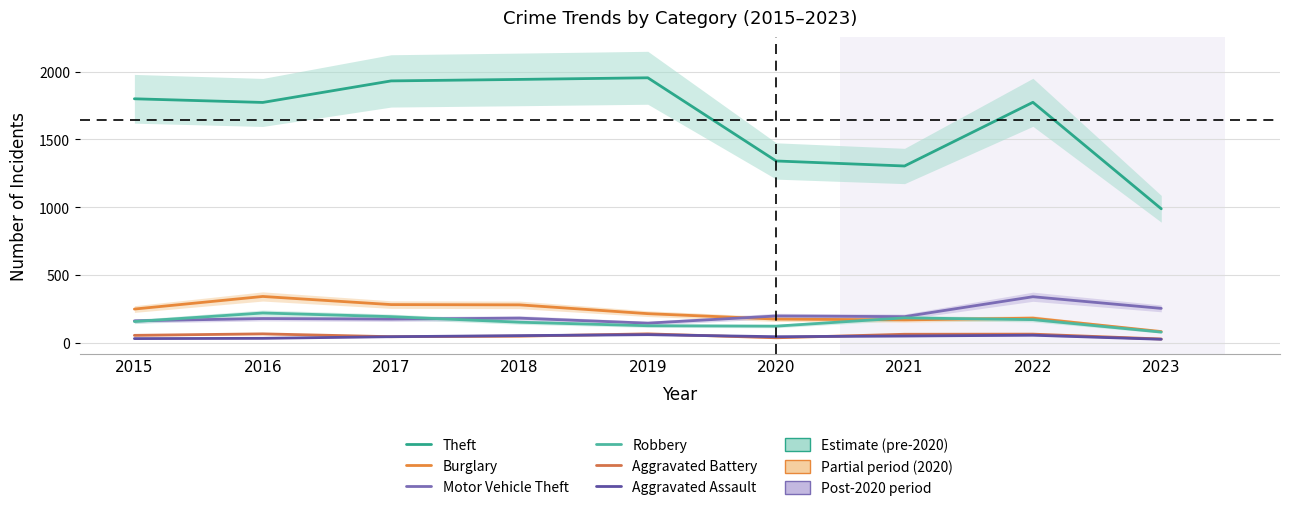

What is the value of the Aggravated Assault point at the 1st from the left?

29